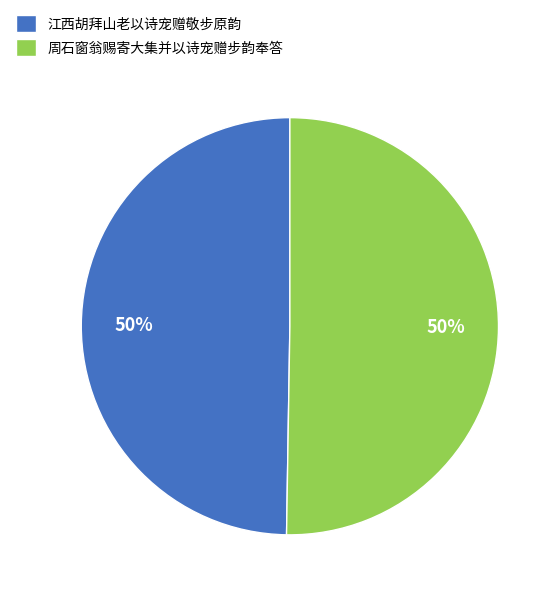

Is it true that 周石窗翁赐寄大集并以诗宠赠步韵奉答 is 43% of the pie?

False